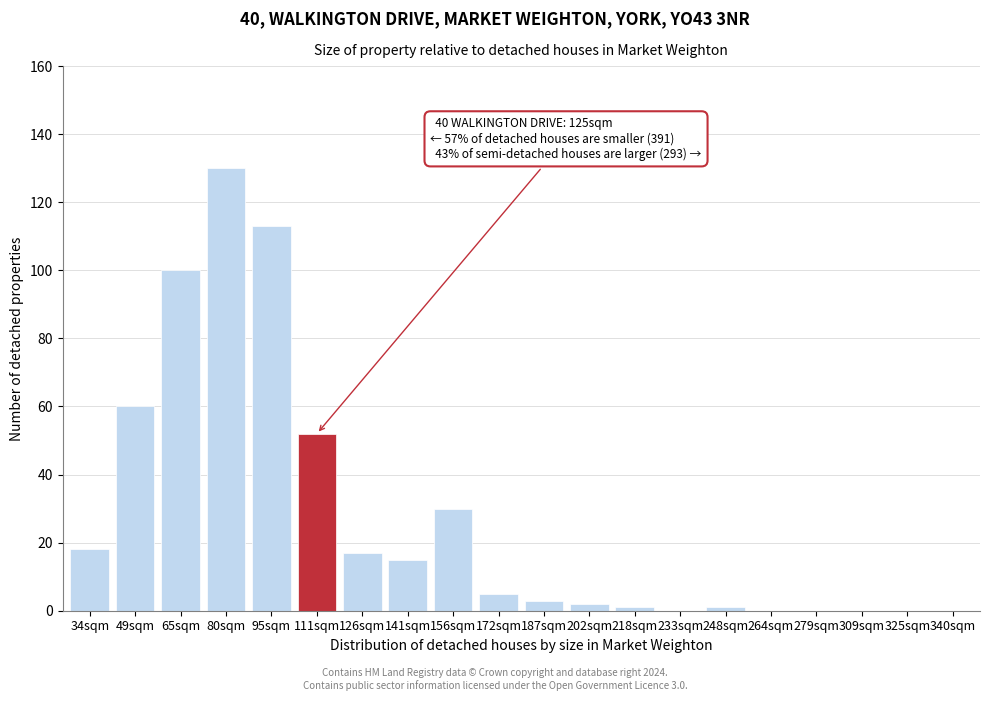

Reading left to right, transcribe all the data shown in this chart.

34sqm=18	49sqm=60	65sqm=100	80sqm=130	95sqm=113	111sqm=52	126sqm=17	141sqm=15	156sqm=30	172sqm=5	187sqm=3	202sqm=2	218sqm=1	233sqm=0	248sqm=1	264sqm=0	279sqm=0	309sqm=0	325sqm=0	340sqm=0